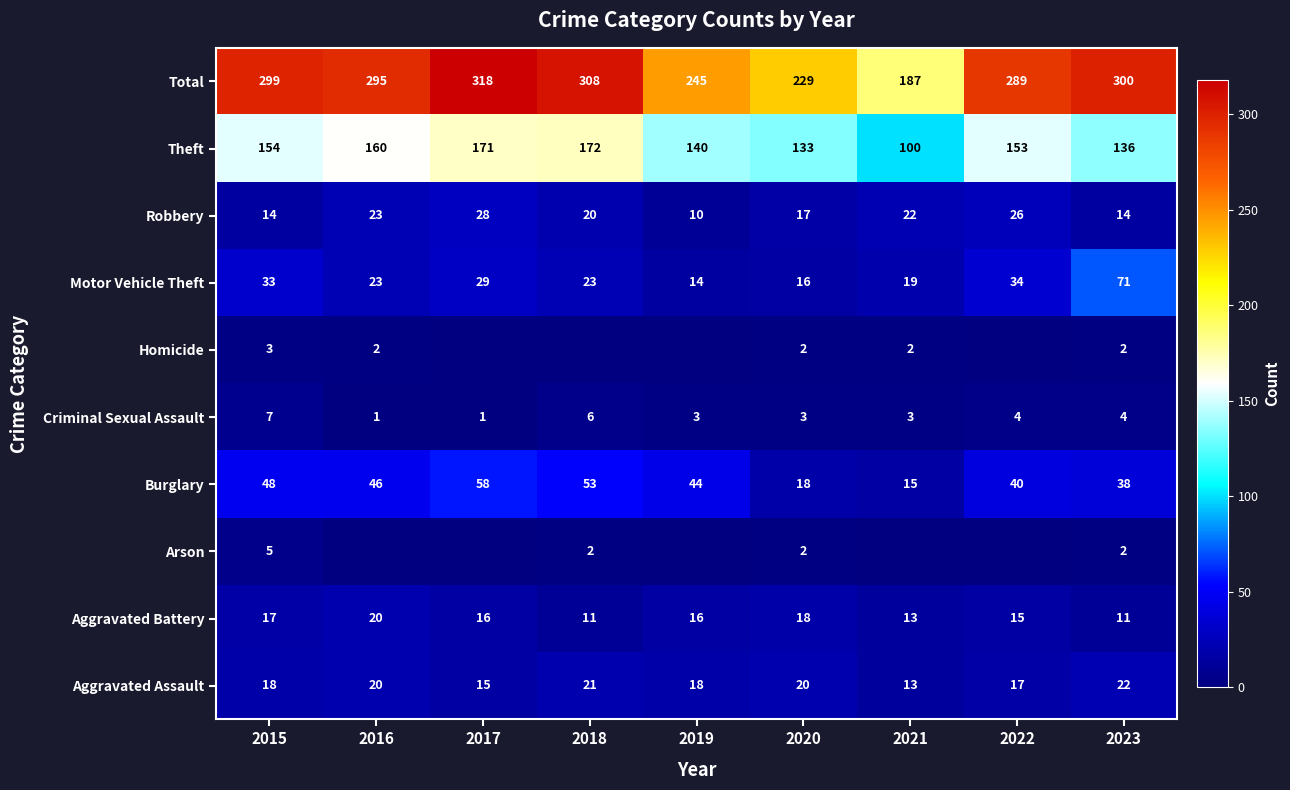

Which category has the lowest value across all series?

2016